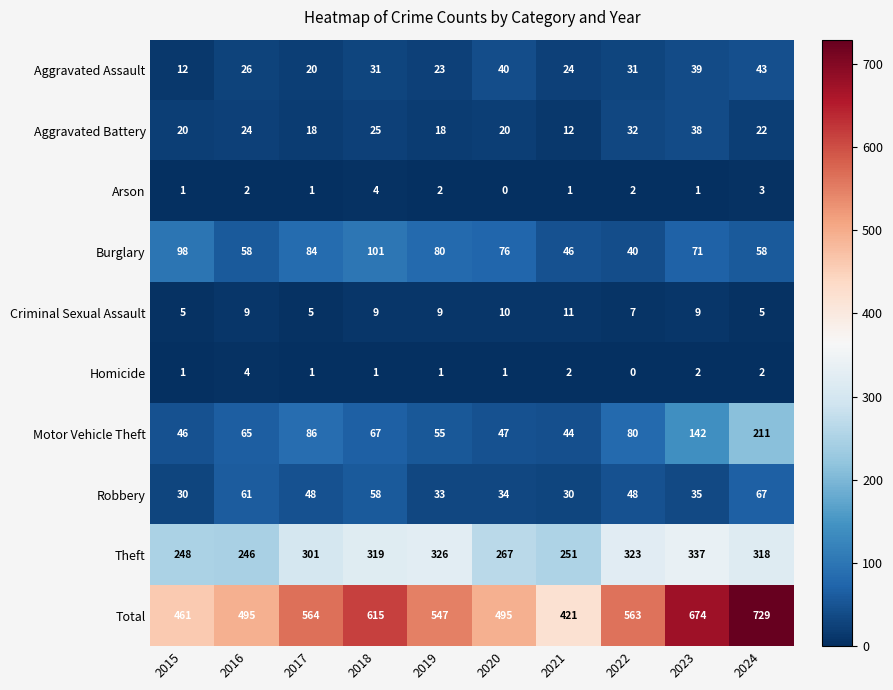

Which series changed the most between 2015 and 2021?

Burglary